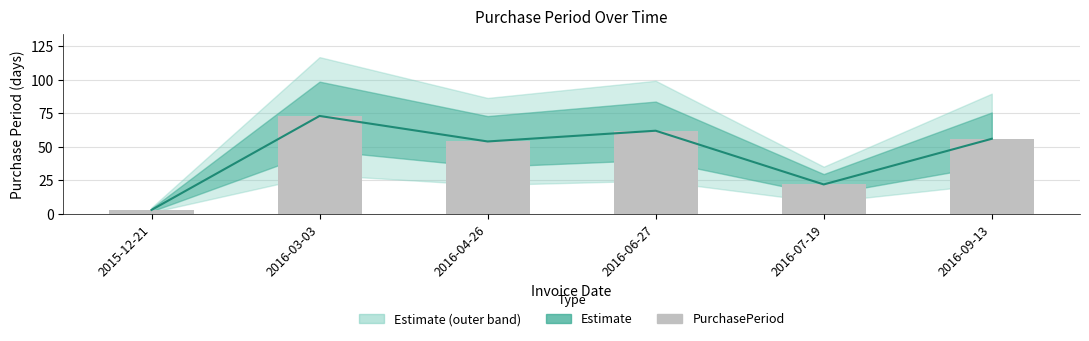

Reading left to right, extract all data points from this chart.

3	73	54	62	22	56